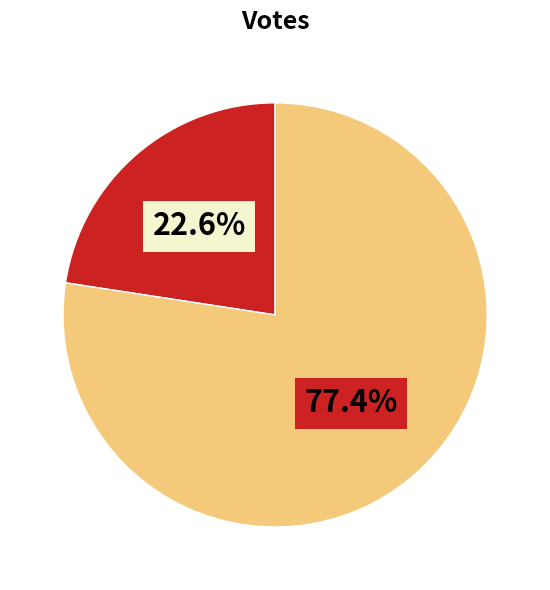

Is there any slice that represents more than half of the pie?

Yes